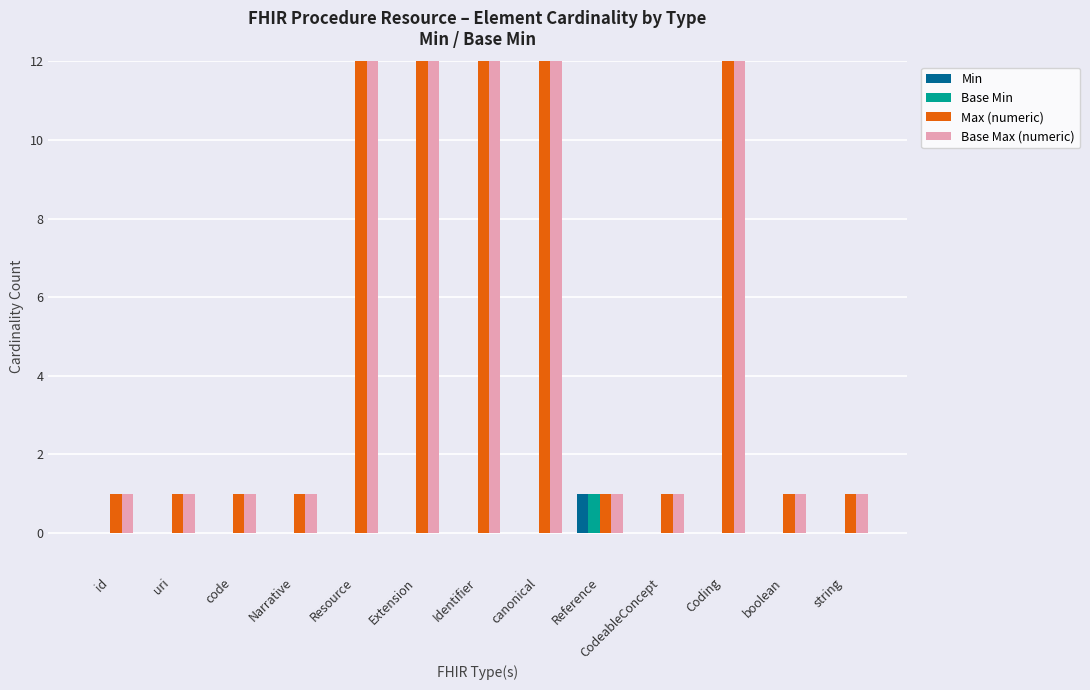

How many values in the Base Min series exceed 0?

1